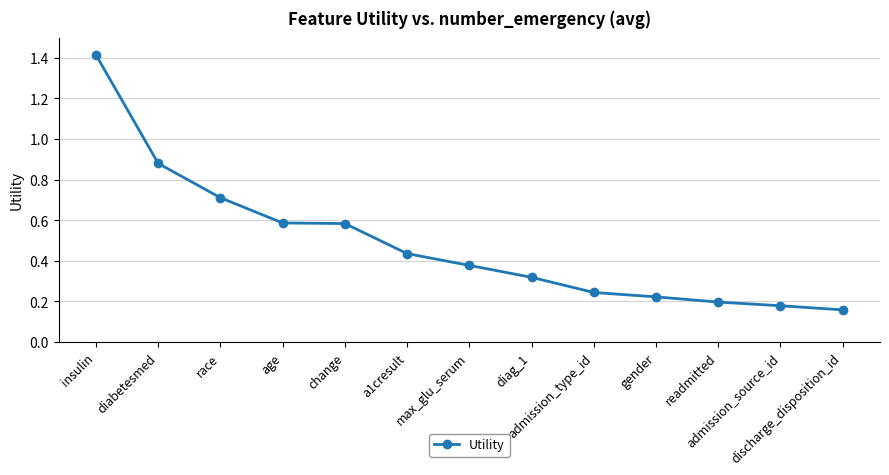

At which category does the chart reach its minimum across all series?

discharge_disposition_id